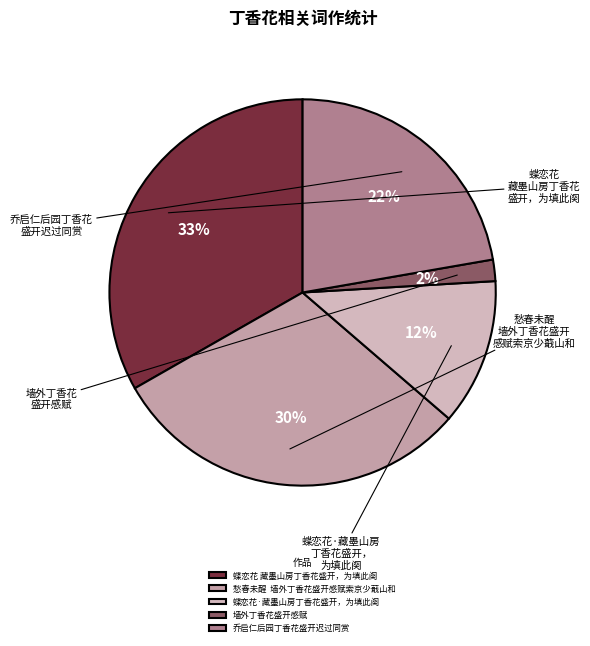

What is the total percentage of 乔启仁后园丁香花盛开迟过同赏 and 蝶恋花·藏墨山房丁香花盛开，为填此阕?

34.5%